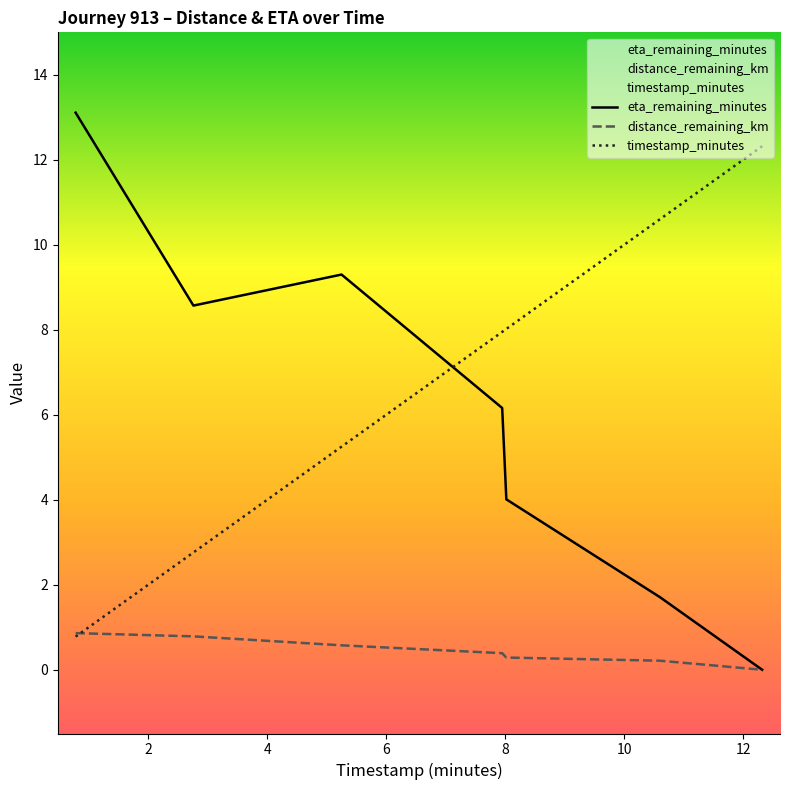

Does the chart display data point markers on the line(s)?

No